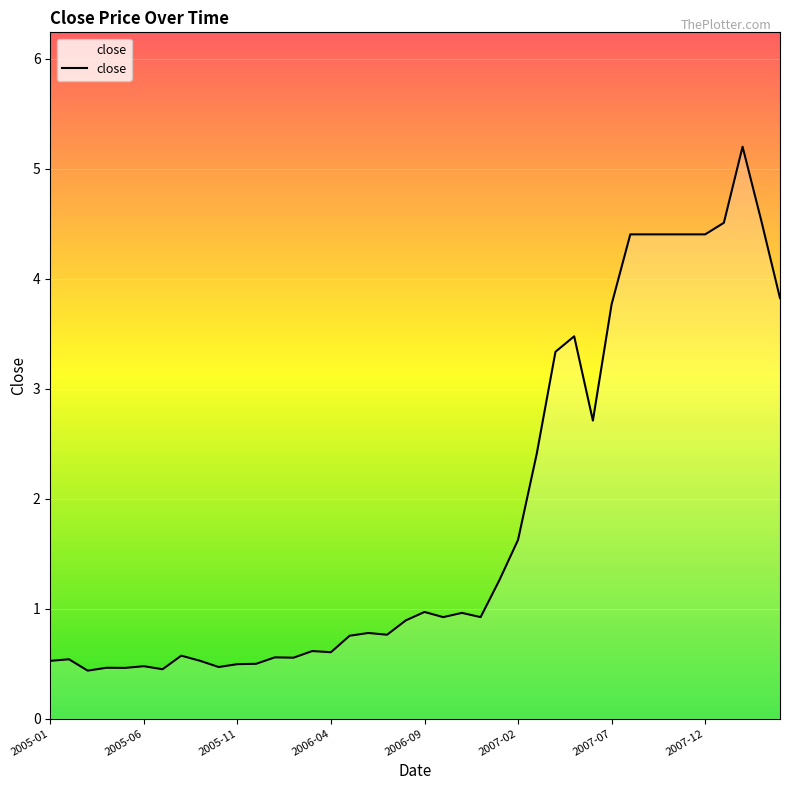

What is the minimum value shown in the chart?

0.4